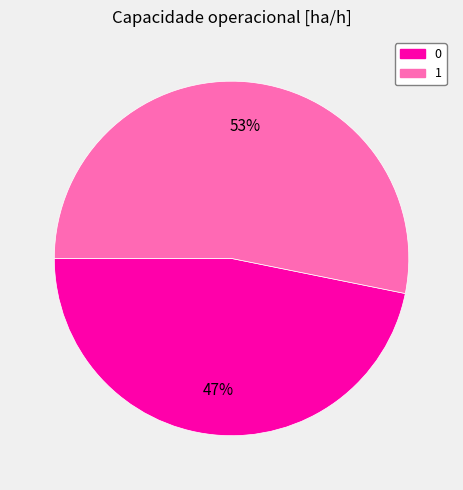

Rank the categories by value from lowest to highest.

0, 1